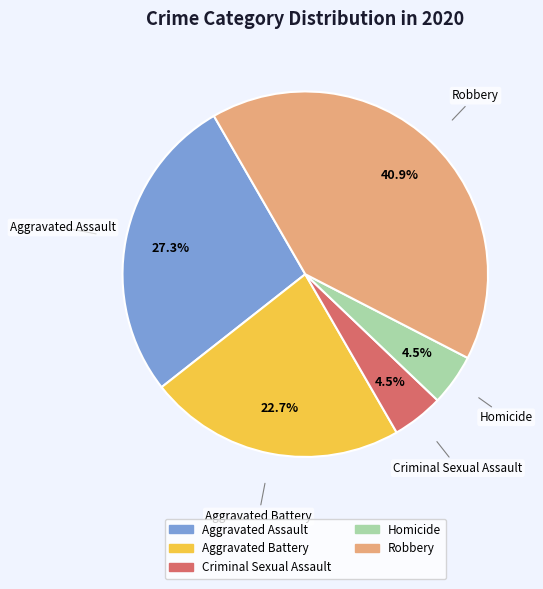

Which category has the biggest portion of the pie?

Robbery